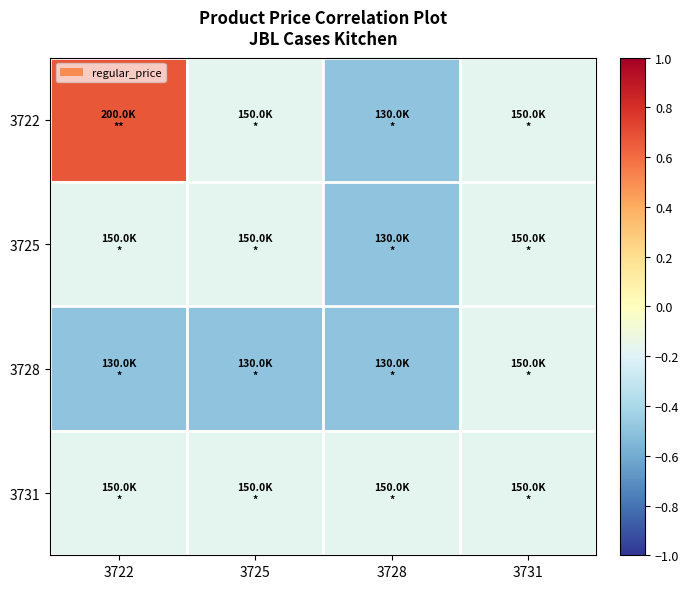

What is the difference between the highest and lowest values at 3725?

0.3